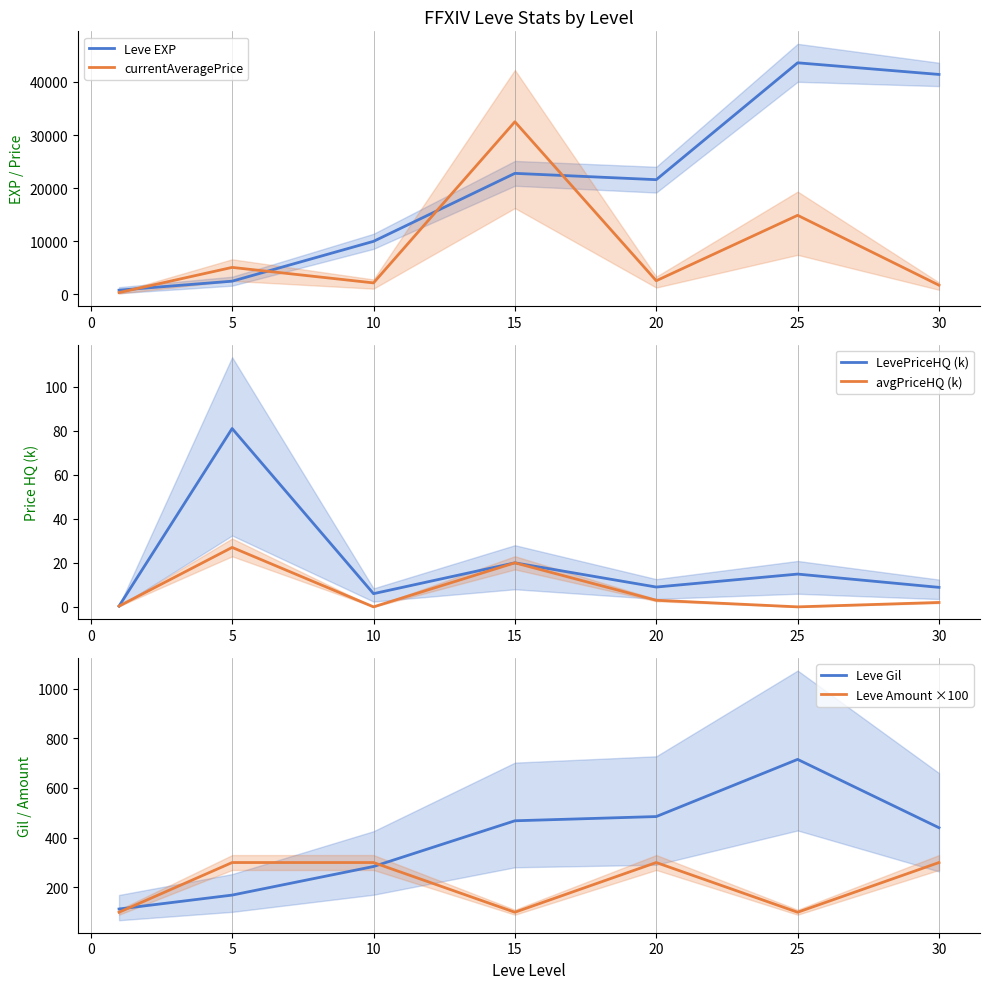

True or false: currentAveragePrice and avgPriceHQ (k) cross at least once.

False